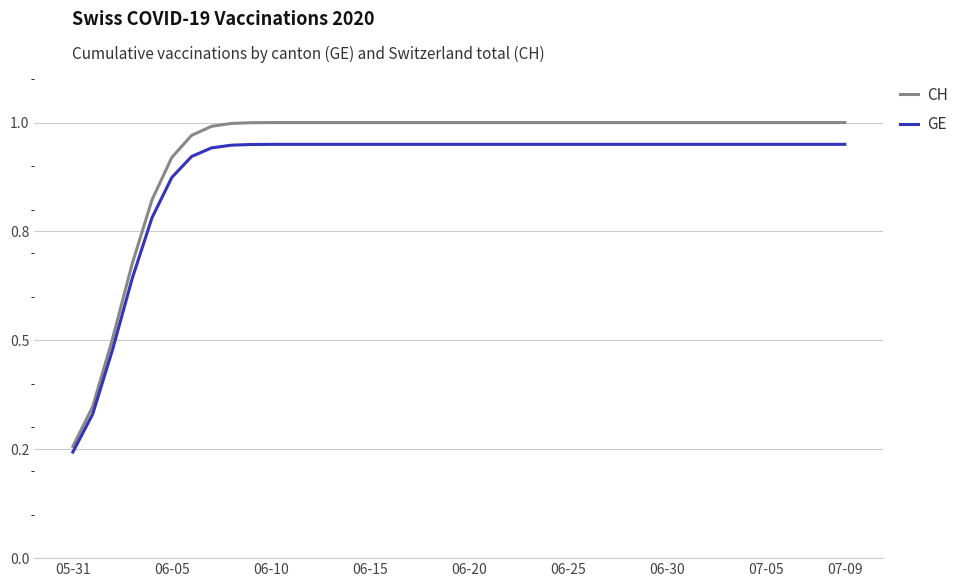

Where is CH nearest to the value 0?

05-31